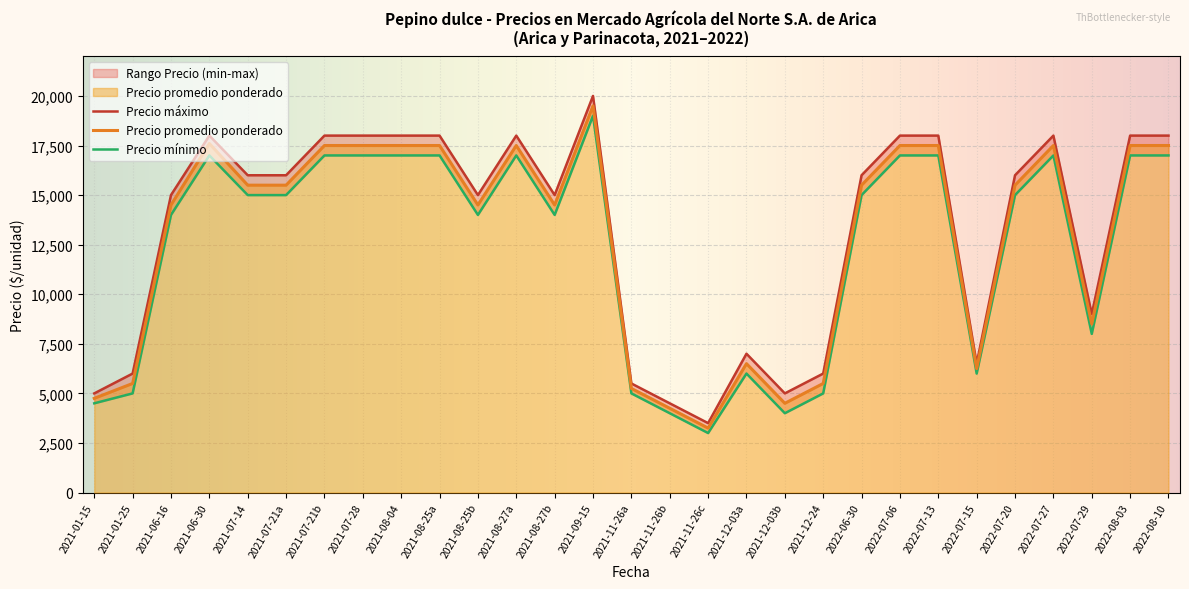

What is the approximate value of Precio promedio ponderado at 2022-07-13, to the nearest 10?

17500